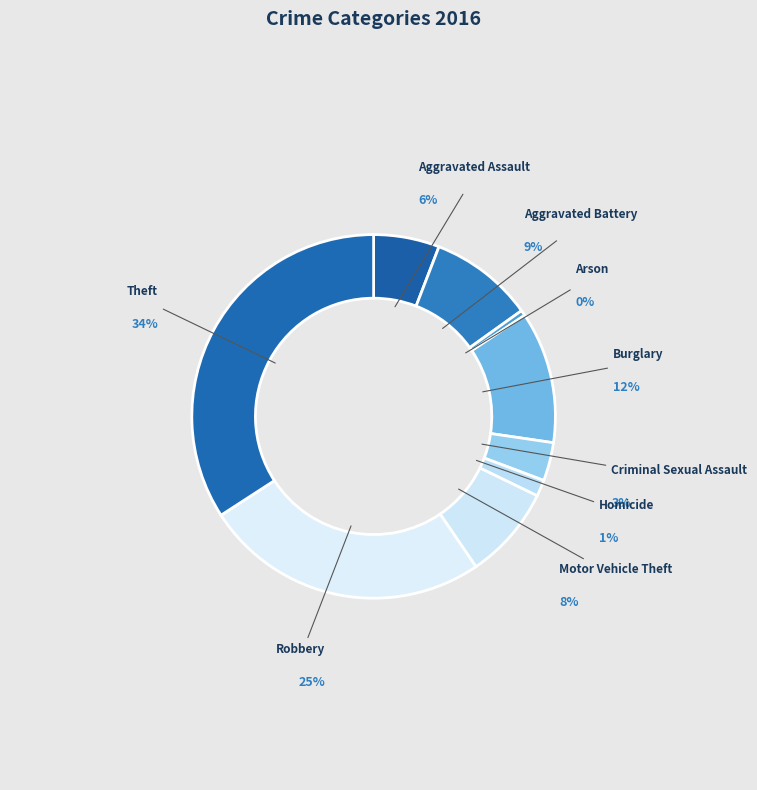

Is the sum of Aggravated Assault and Aggravated Battery greater than half?

No